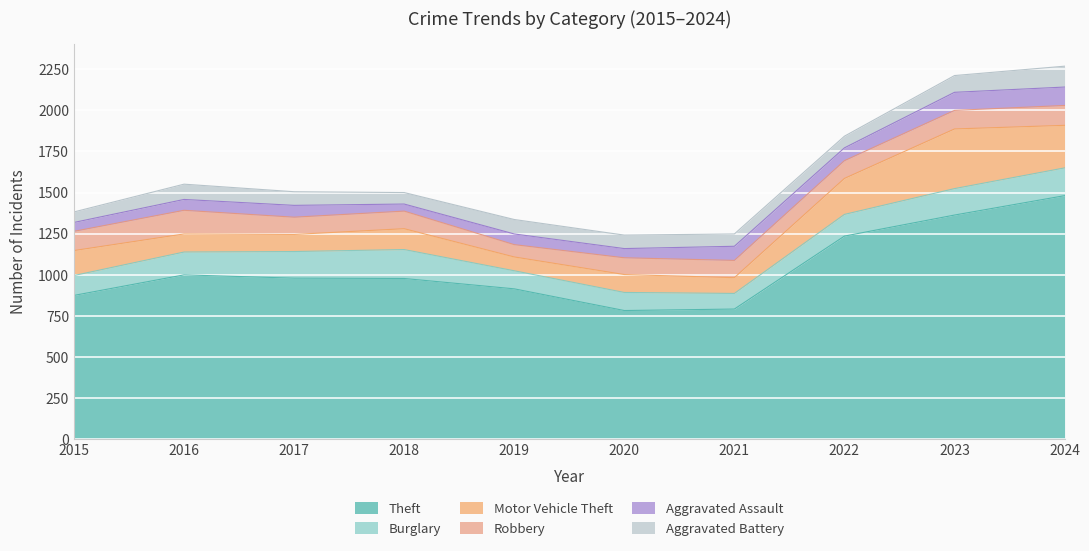

Is it true that Theft equals 791 at 2021?

True